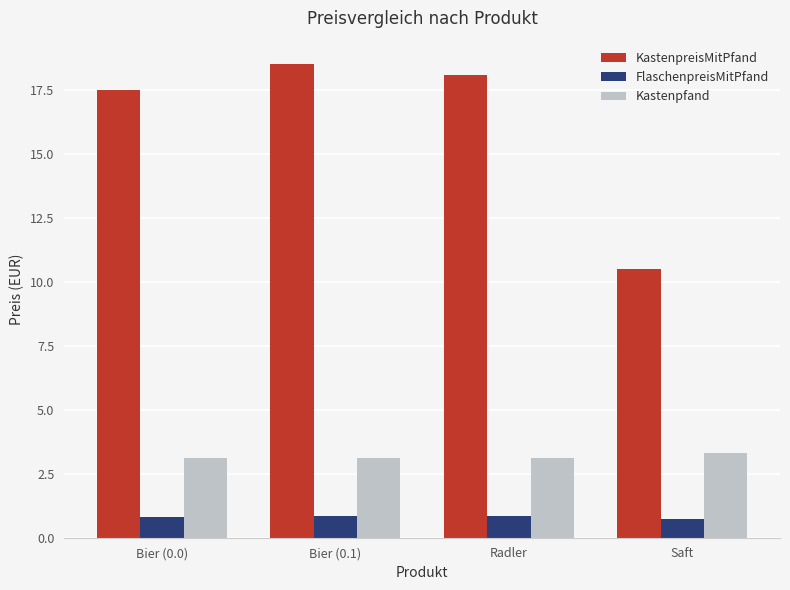

What is the difference between the second highest and minimum values in the FlaschenpreisMitPfand series?

0.1